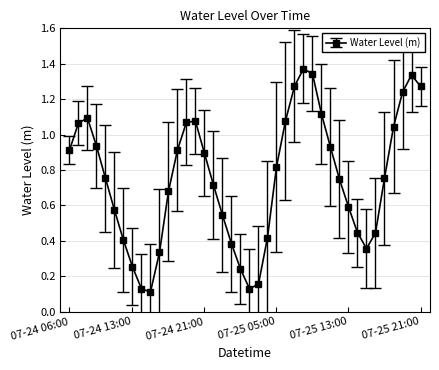

True or false: the data has more than 0 interior local peaks.

True